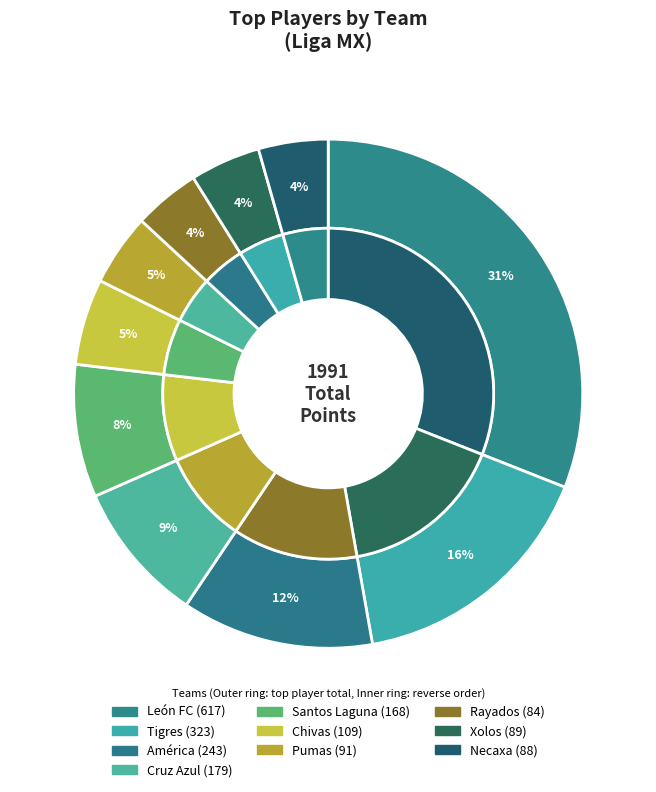

Which has a higher value, Pumas or León FC?

León FC